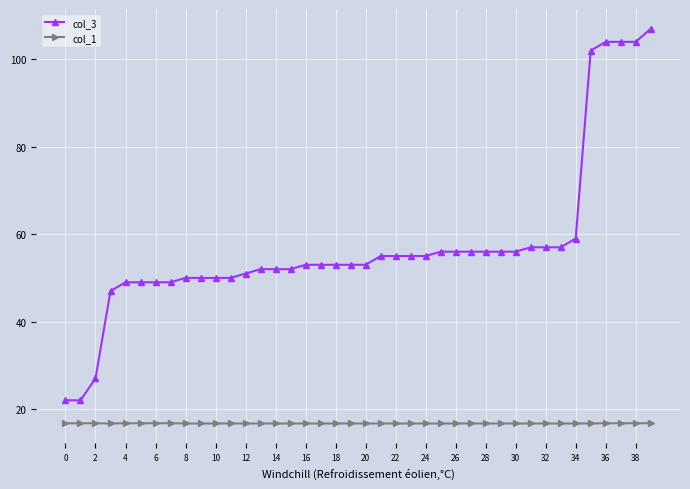

What is the difference between the maximum and minimum values in the col_3 series?

85.0